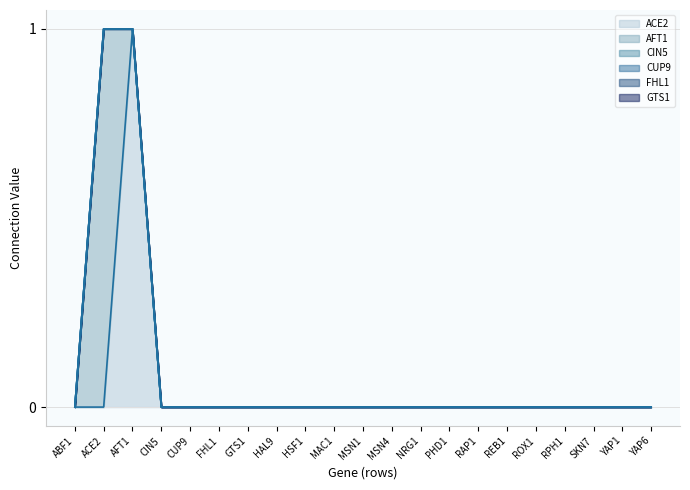

Is it true that ACE2 equals 0 at GTS1?

True